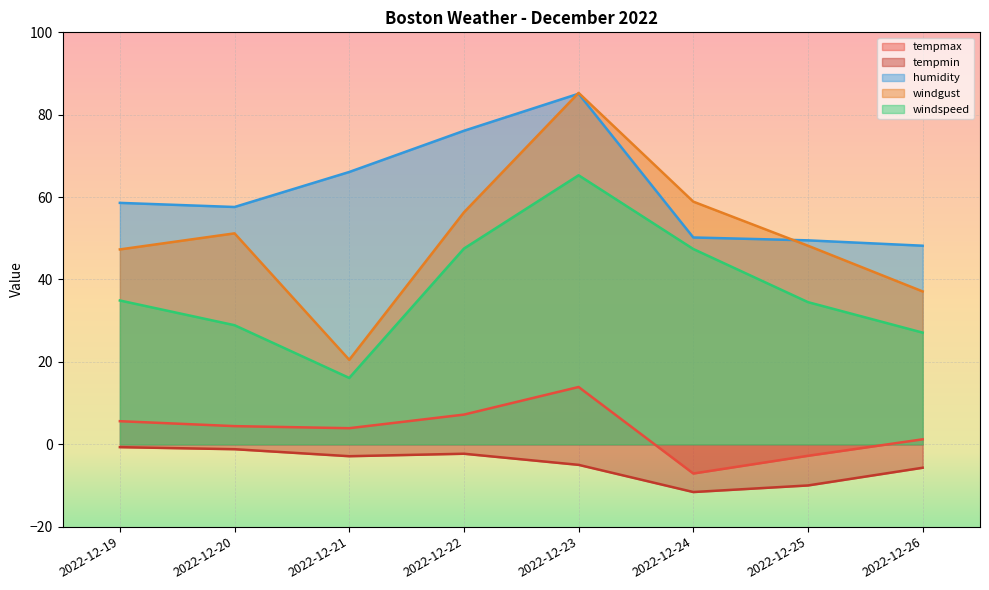

Count the number of categories in the chart.

8